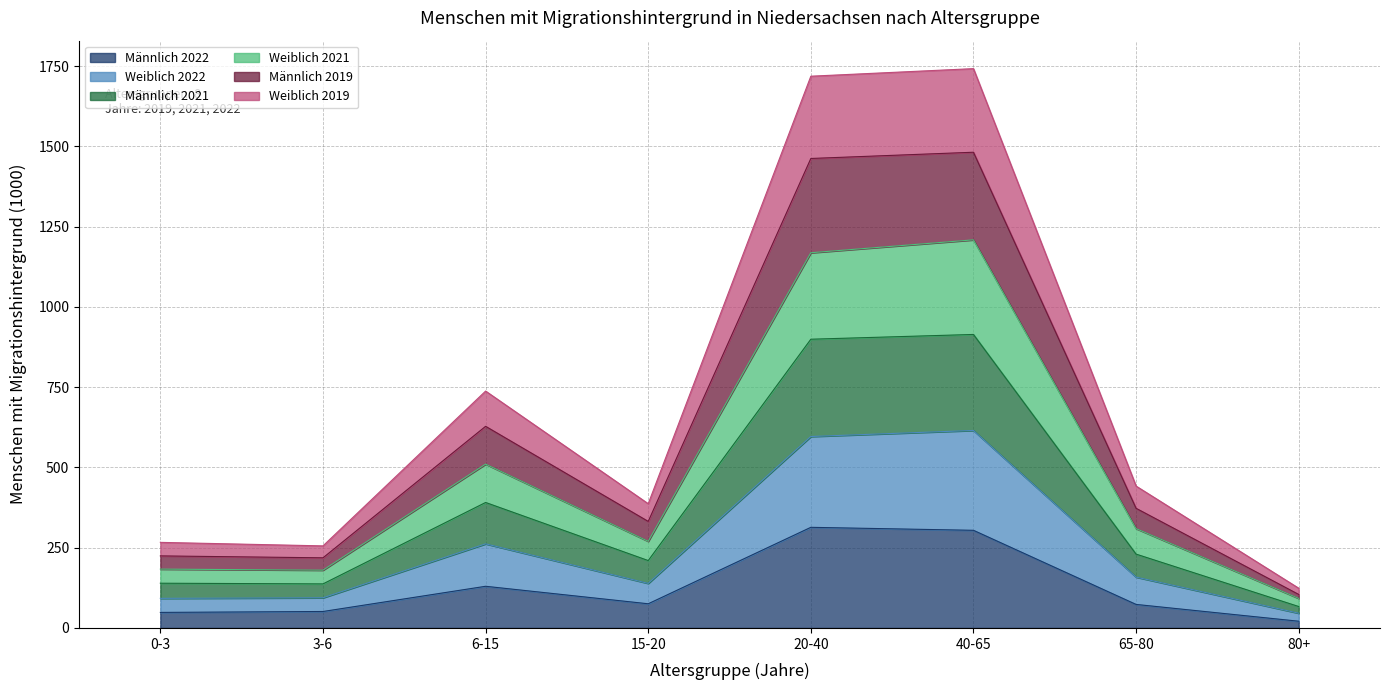

What is the total value across all series at 65-80?

441.8